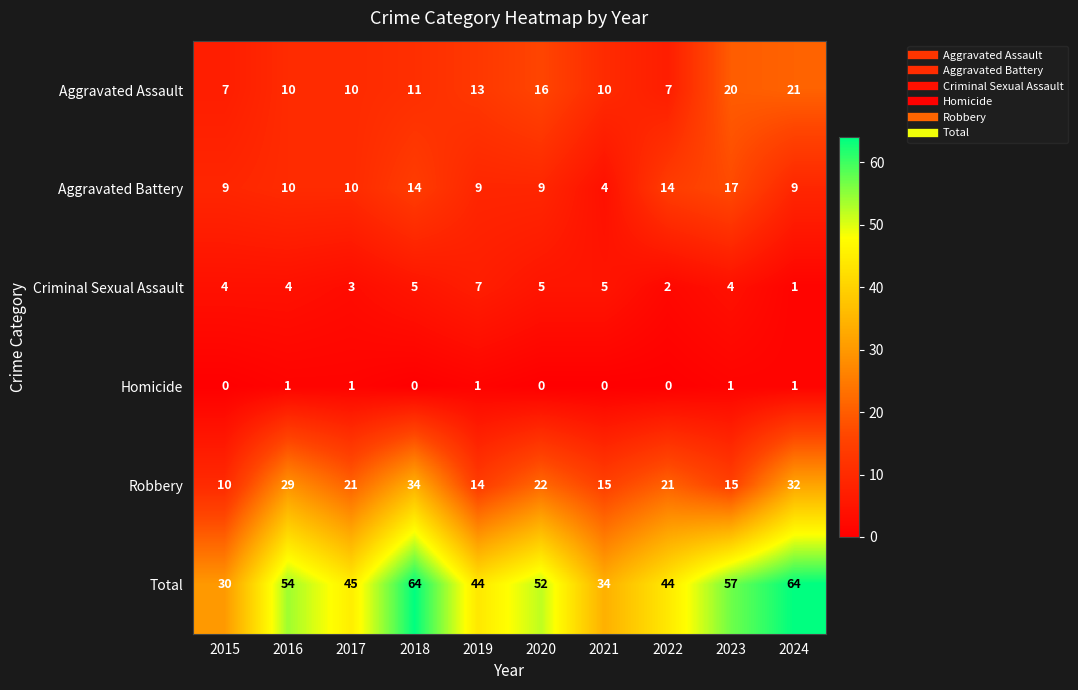

What is the total value across all series at 2019?

88